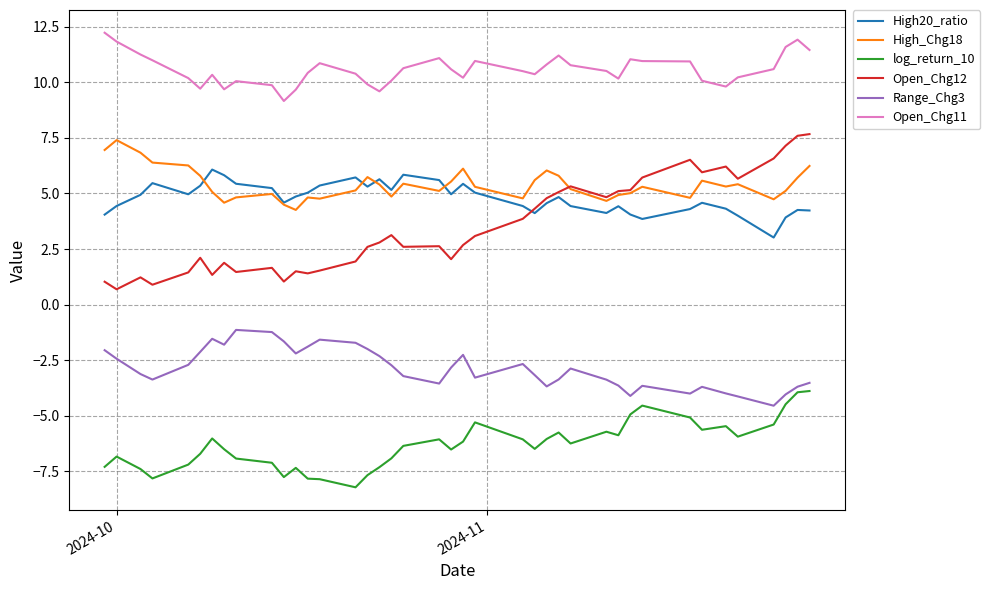

True or false: Range_Chg3 and High20_ratio cross at least once.

False